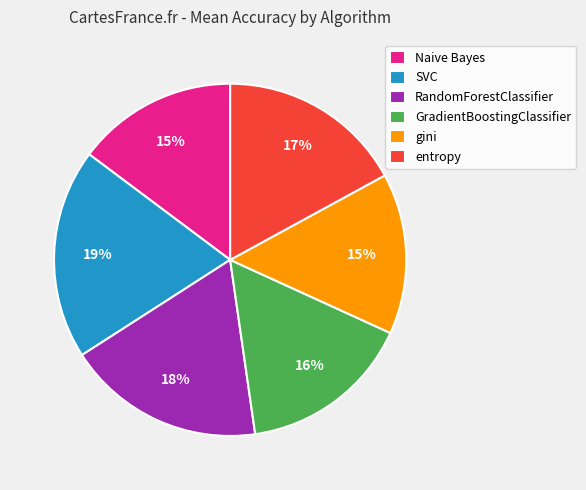

Which has a higher value, Naive Bayes or RandomForestClassifier?

RandomForestClassifier